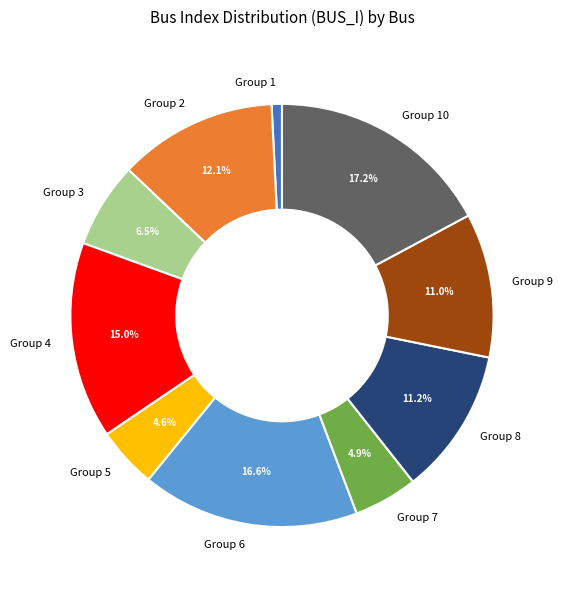

Is the sum of Group 7 and Group 10 greater than half?

No